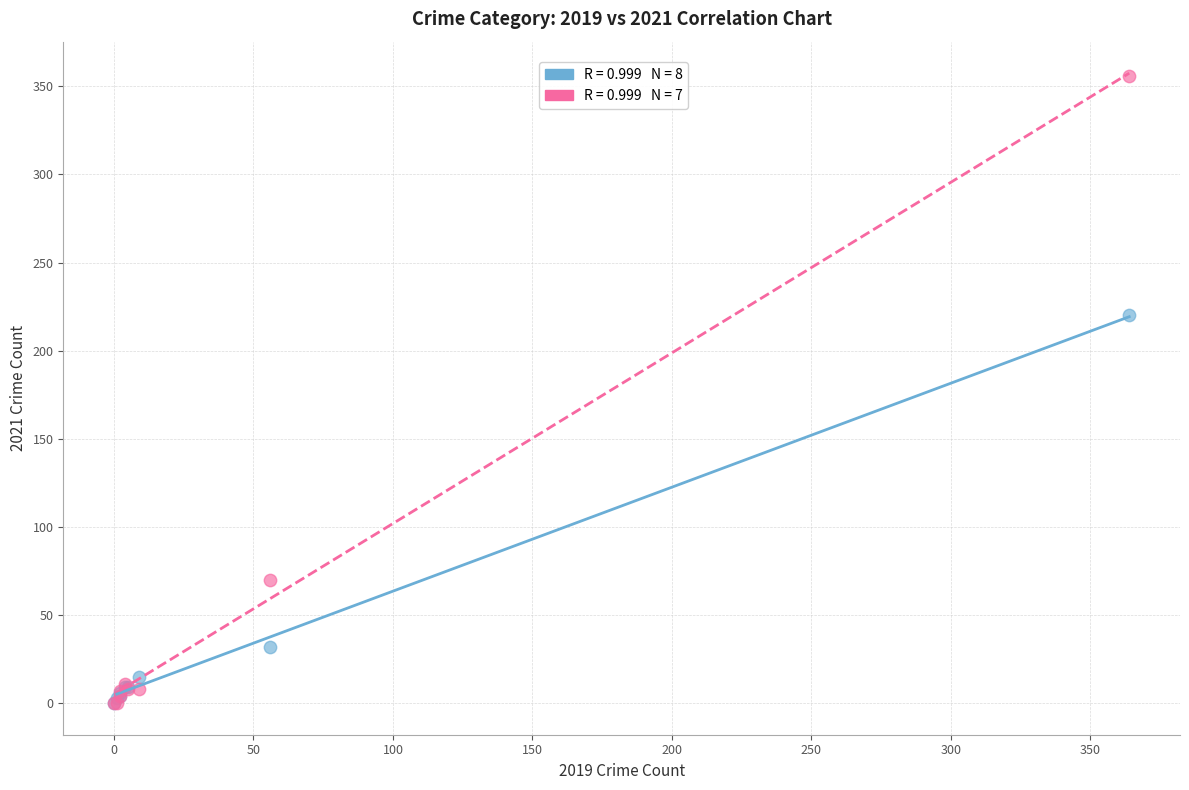

Across all series, what Y value is closest to 178?

220